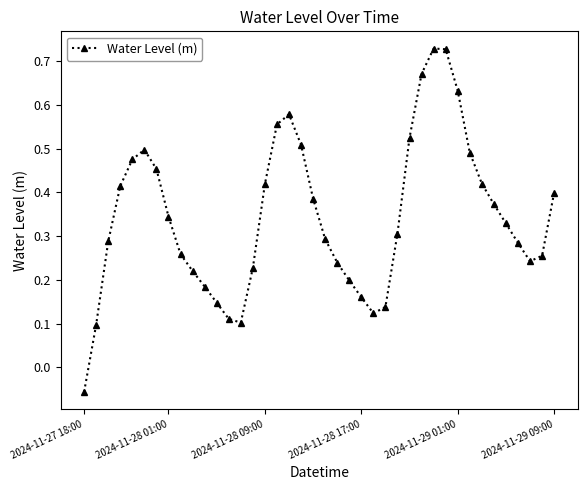

How many points are lower than both their immediate neighbors (excluding endpoints)?

3